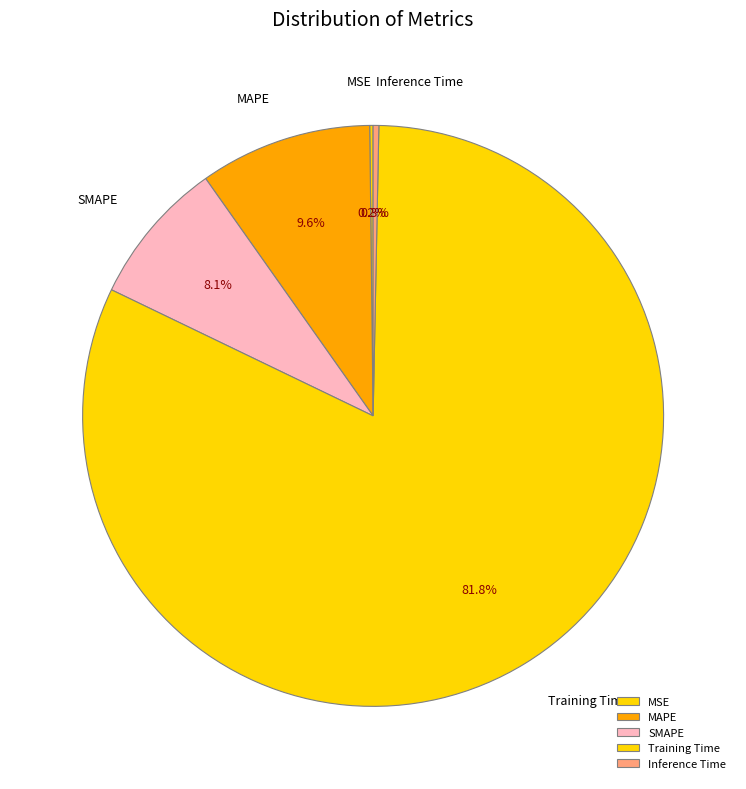

What percentage is NOT represented by MAPE?

90.4%